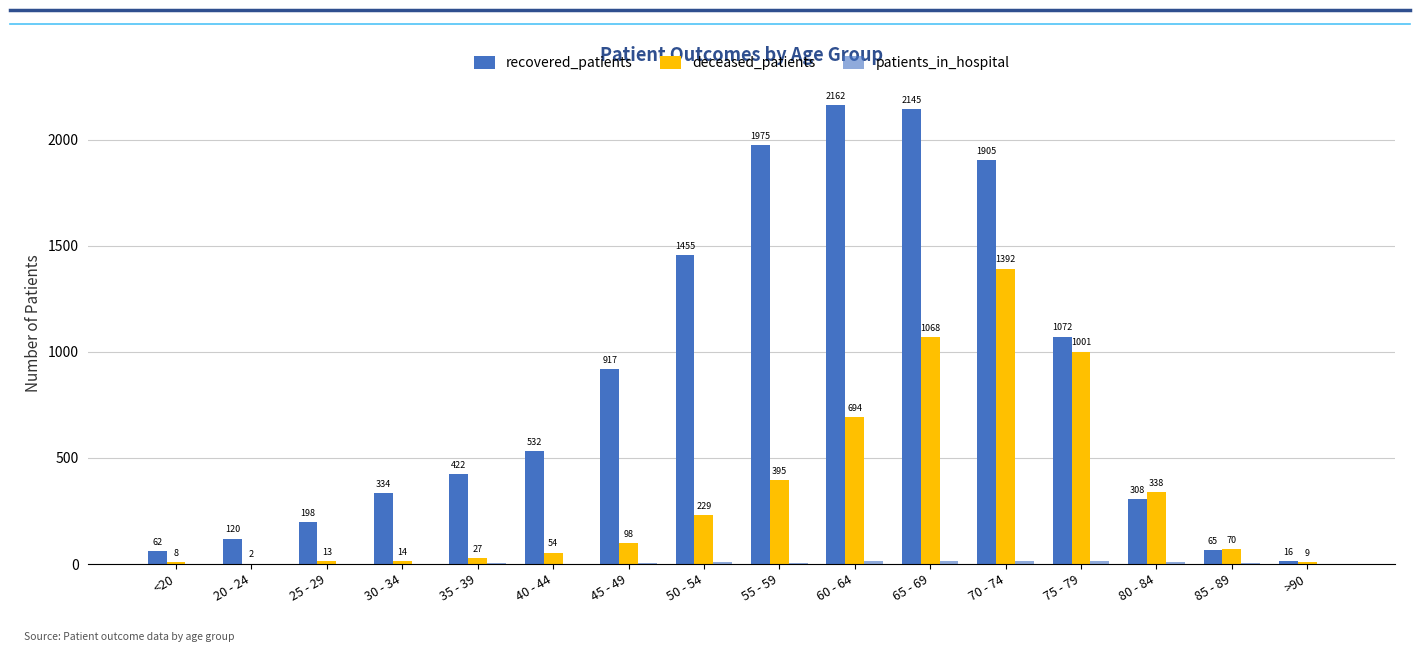

Are the bars horizontal?

No